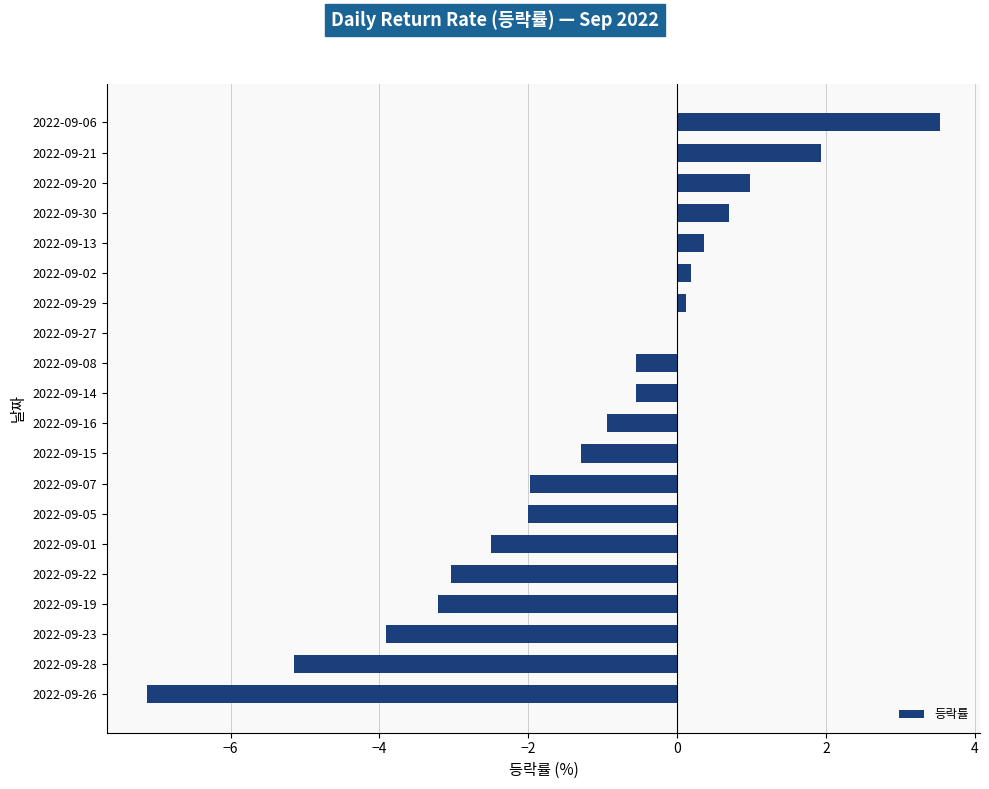

What is the average value?

-1.2